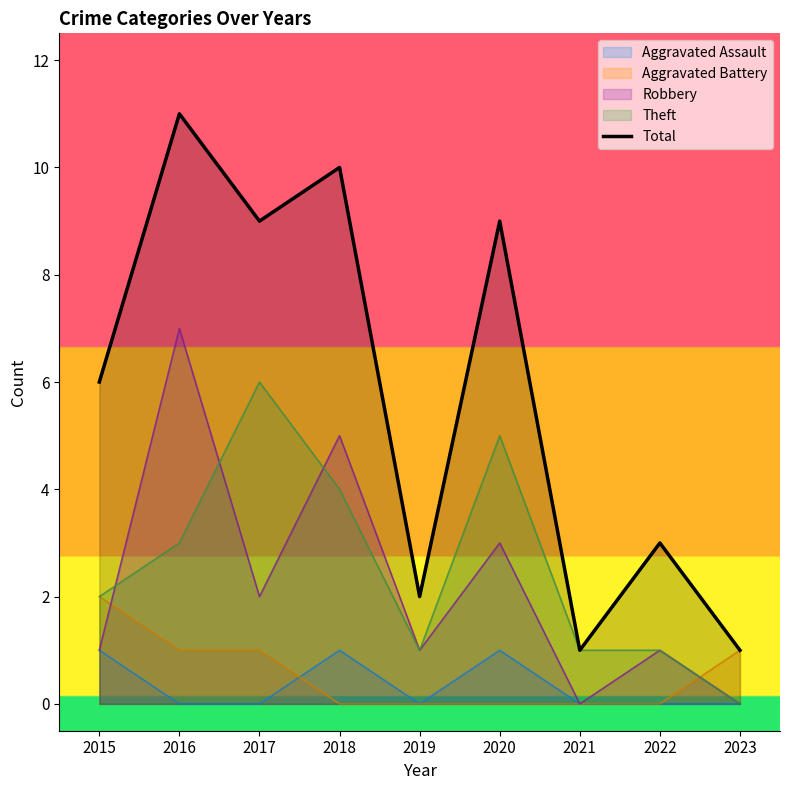

Count the values in the range 2 to 9.

5